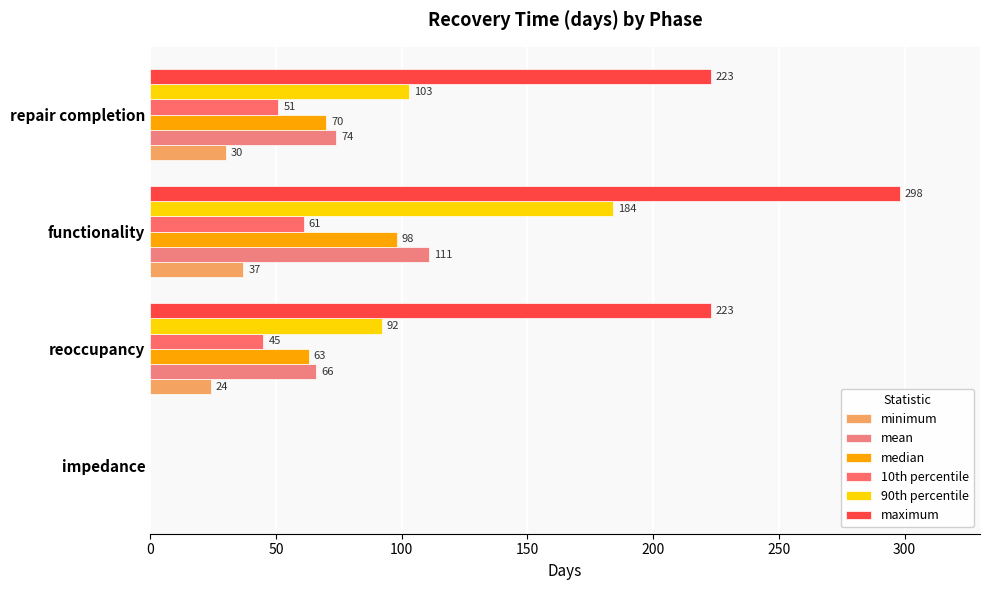

How many positive values does the 90th percentile series have?

3